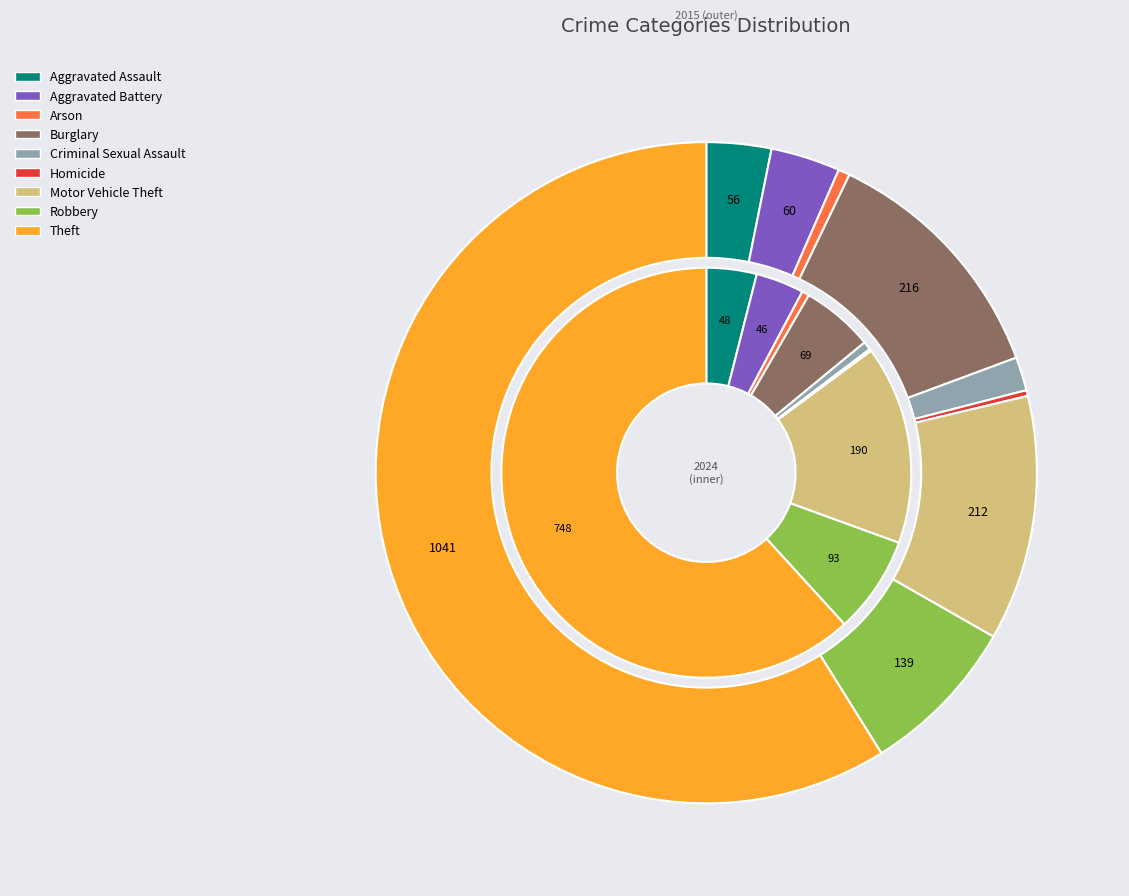

What percentage is NOT represented by 7?

92.1%